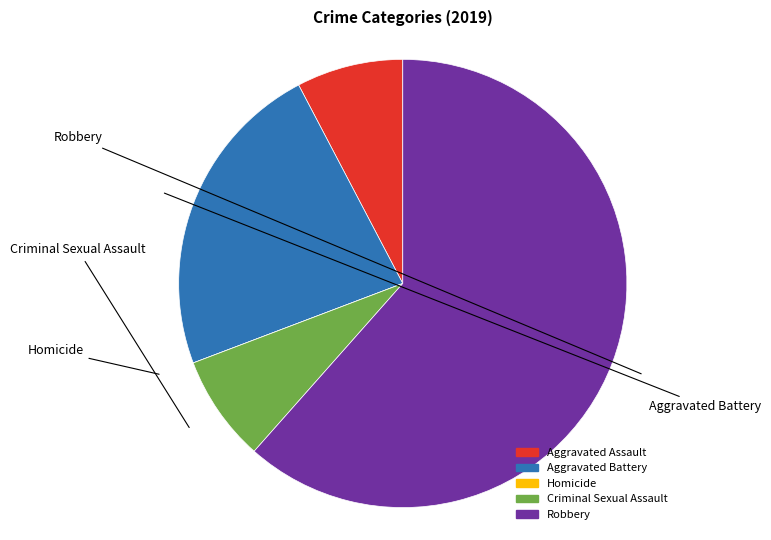

Count the number of slices in the pie.

5